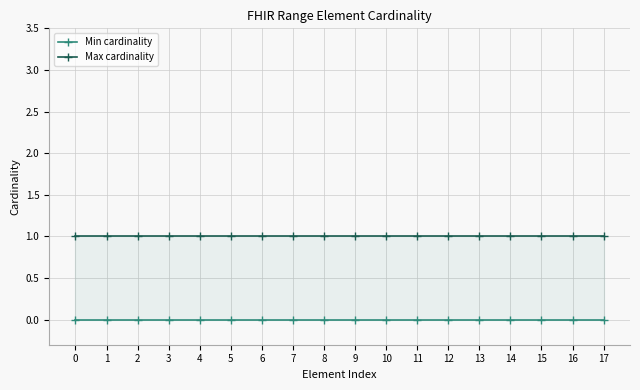

What is the sum of the Max cardinality values at 10 and 13?

2